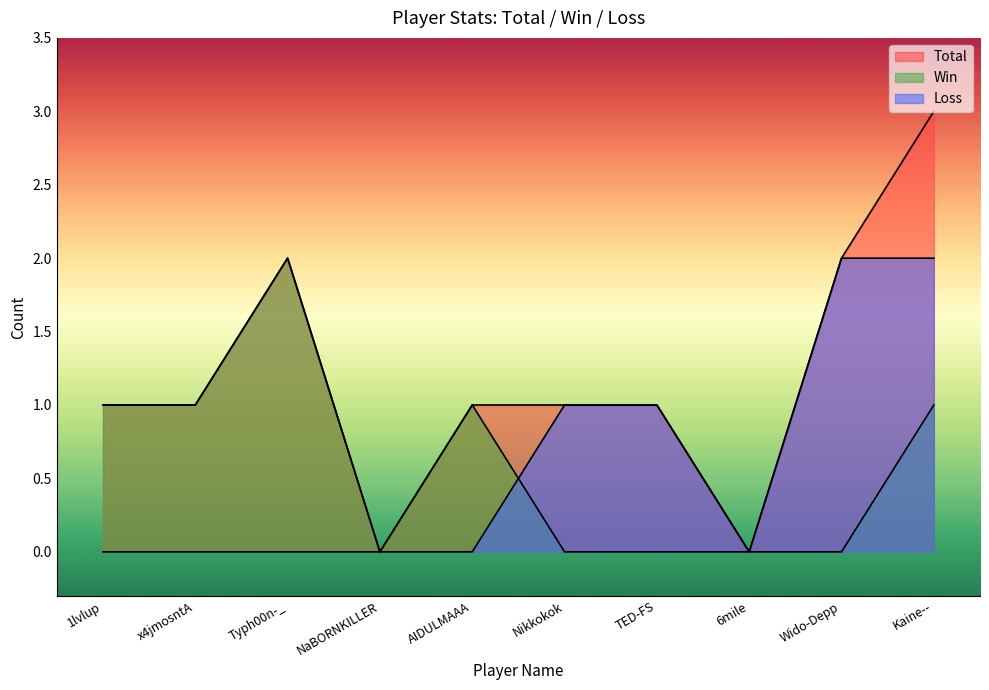

The Total series shows 1 at x4jmosntA. True or false?

True